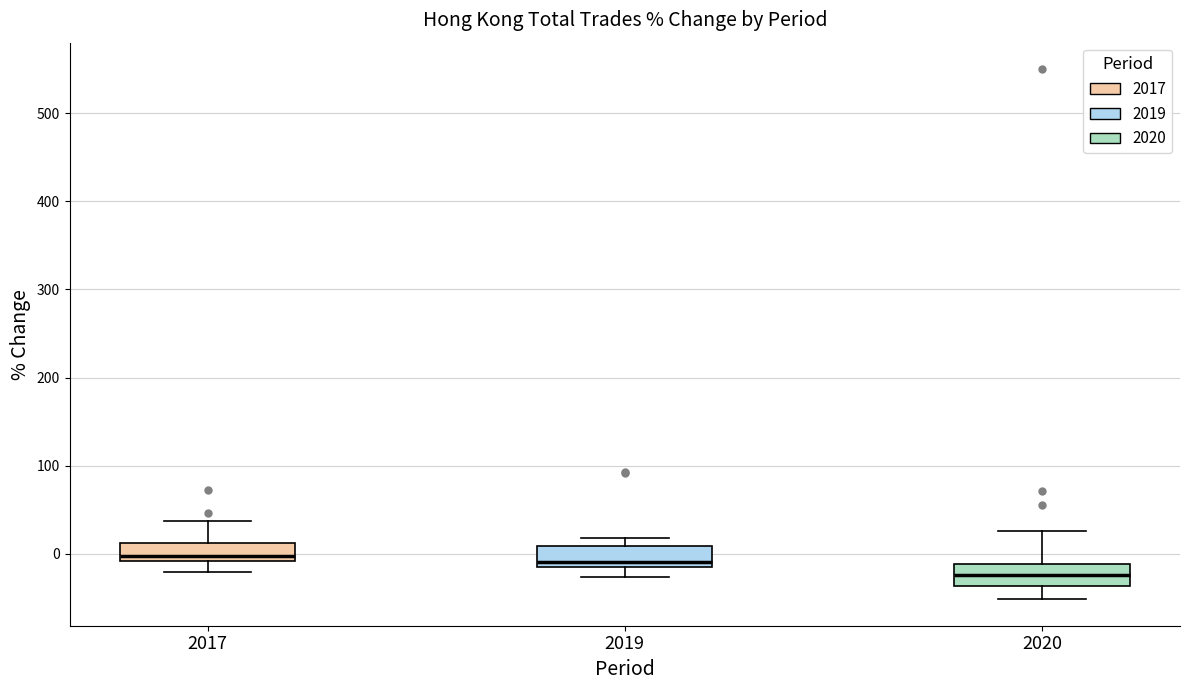

Reading left to right, transcribe this box plot: for each box, give where its median line is, the range the box spans, and where its two whiskers end, as read against the y-axis. The values are not printed on the chart, so give them approximately, as read against the axis.

2017: median 0, box -10 to 10, whiskers -20 to 40
2019: median -10, box -20 to 10, whiskers -30 to 20
2020: median -20, box -40 to -10, whiskers -50 to 30